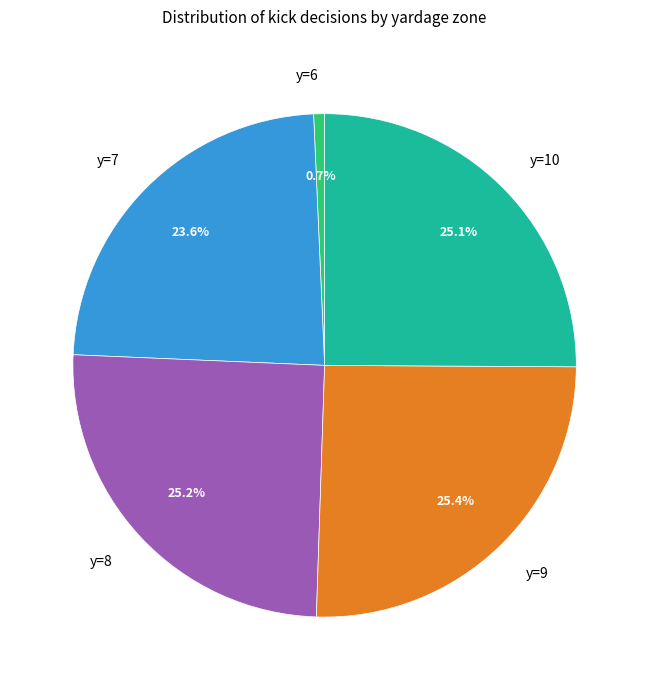

What is the smallest slice in the pie chart?

y=6